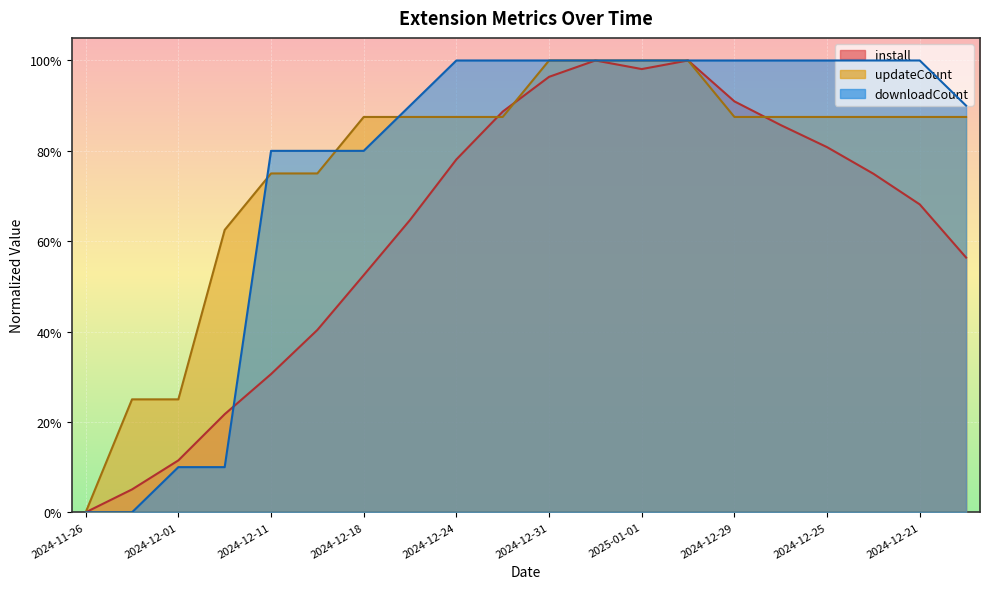

What is the sum of the updateCount values at 2024-12-25 and 2024-12-28?

1.8